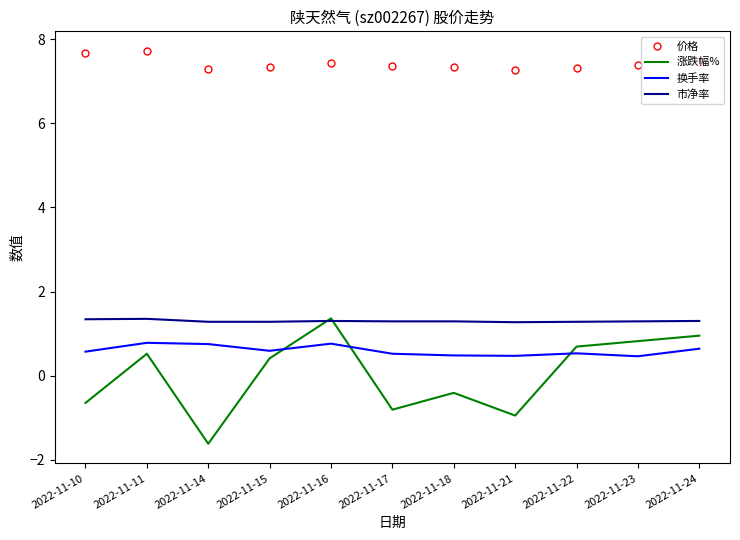

What is the total value across all series at 2022-11-22?

9.8